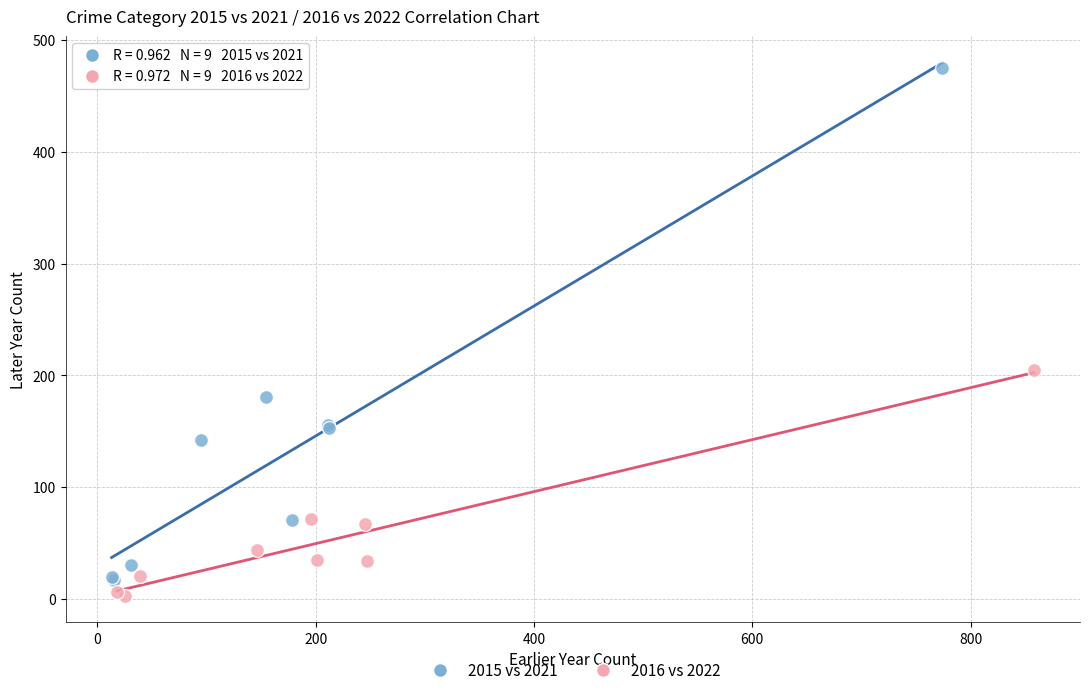

Which series contains the highest Y value?

2015 vs 2021